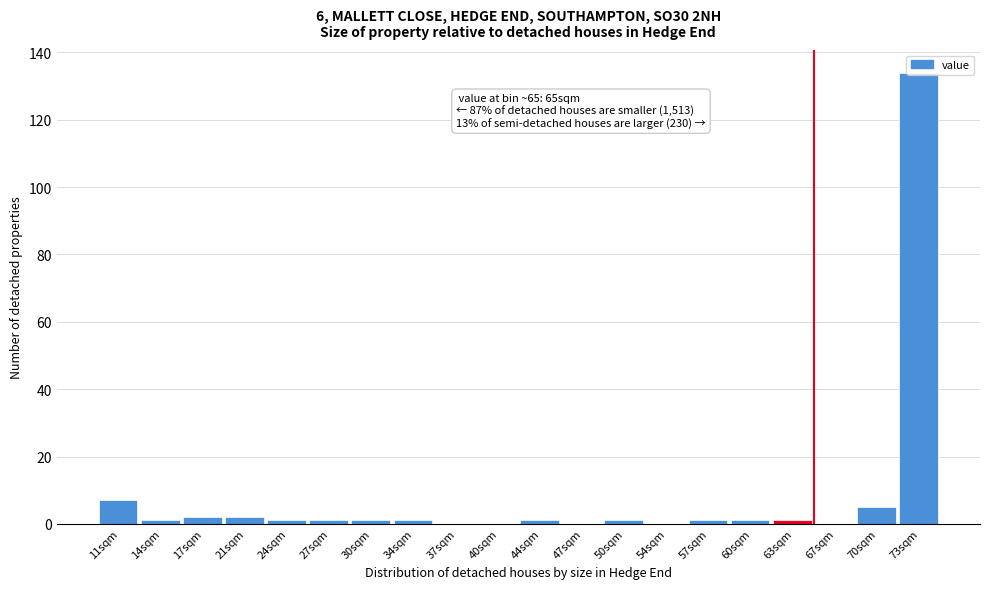

Over which range of the x-axis is the bar tallest?

71.7 to 75.0